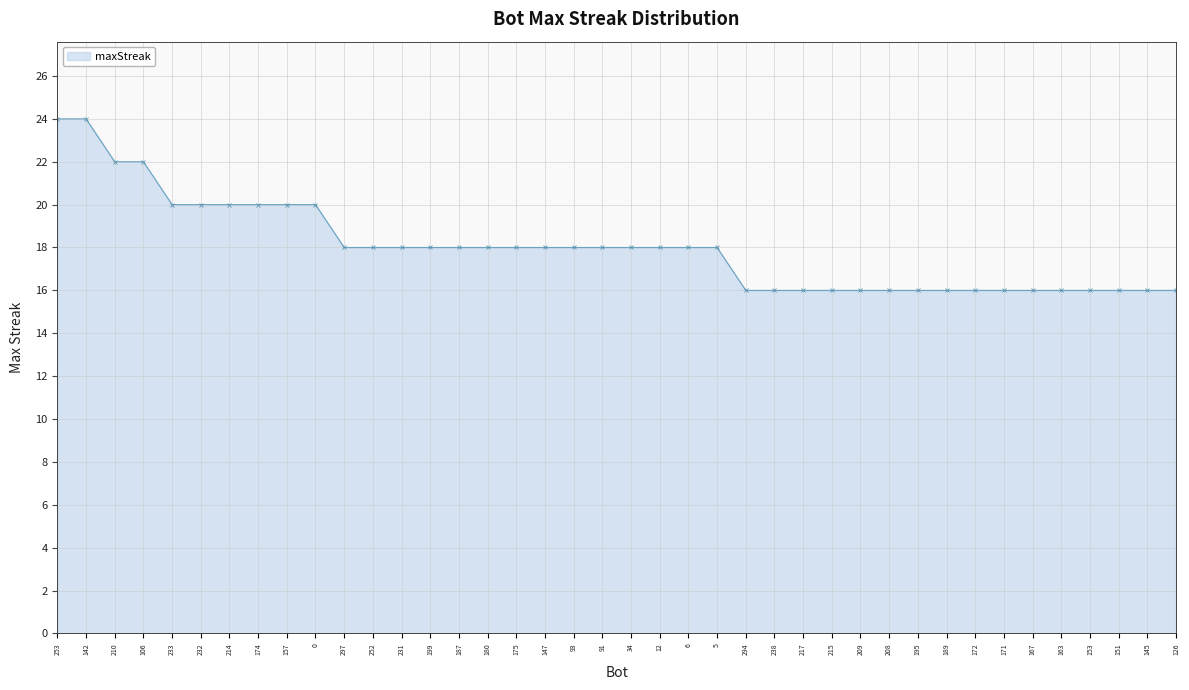

What is the label of the 11th point from the left?

297